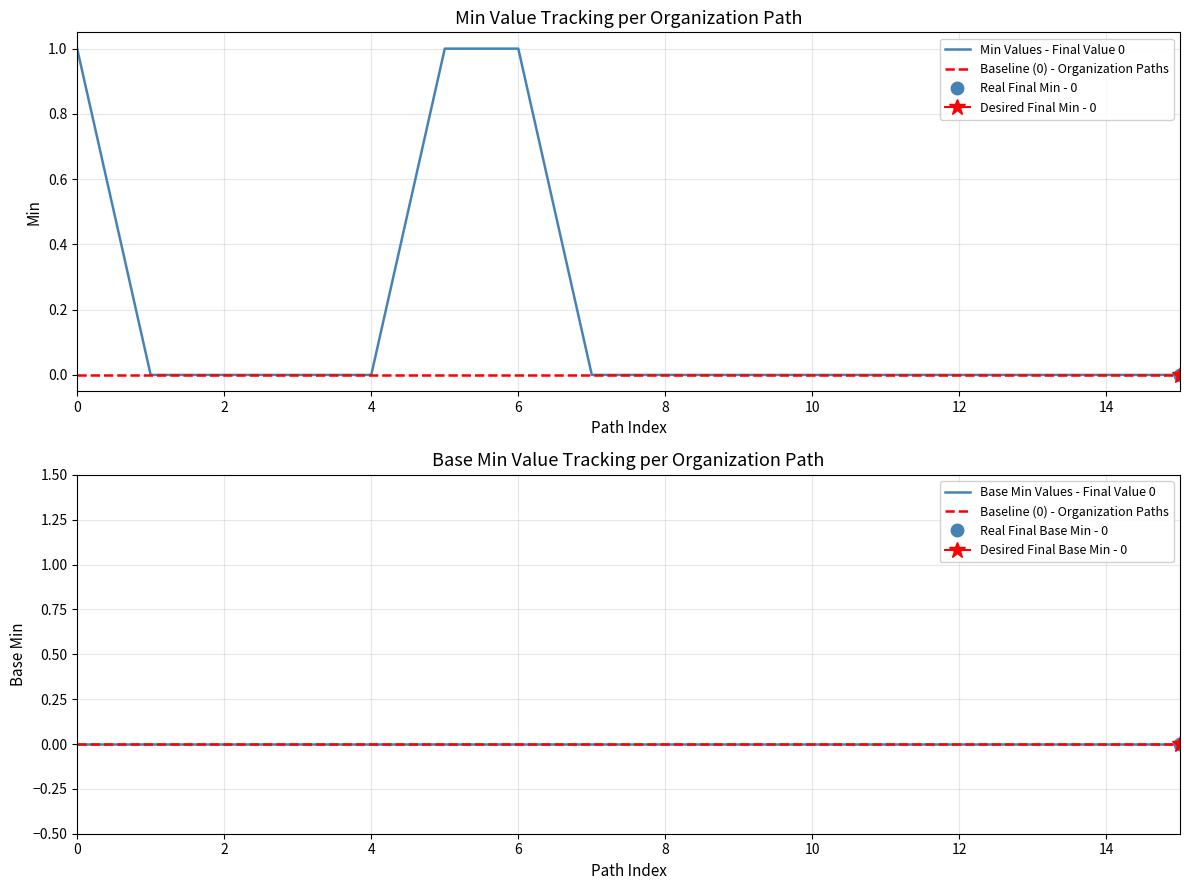

At how many categories does at least one series exceed 0?

3